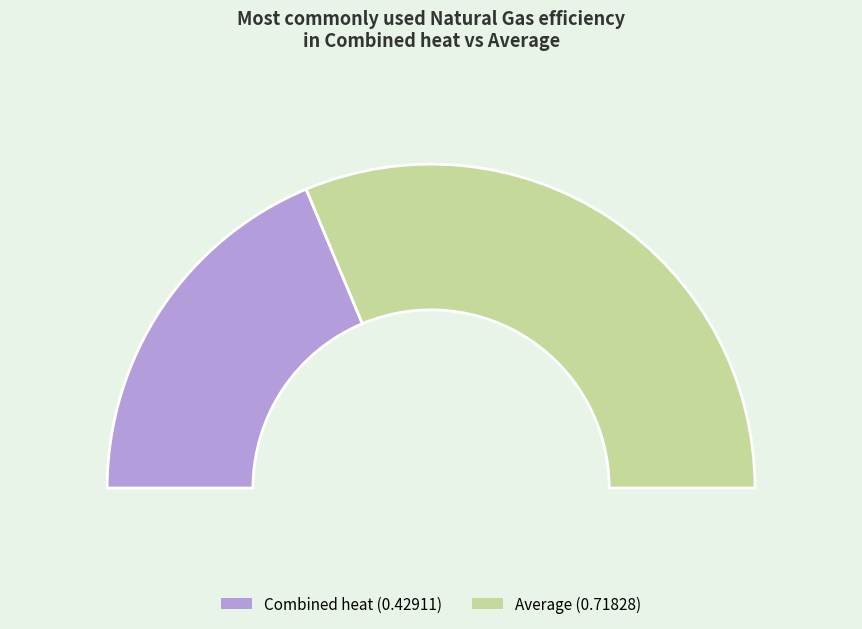

What is the change in value from Combined heat to Average?

+0.3